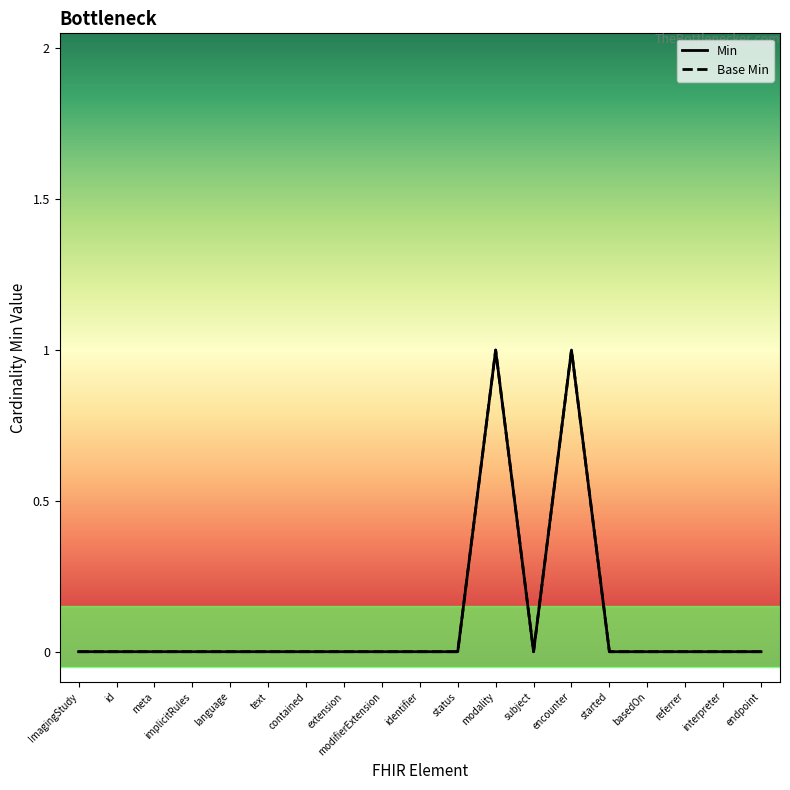

Is this an area chart (filled region under the line)?

No